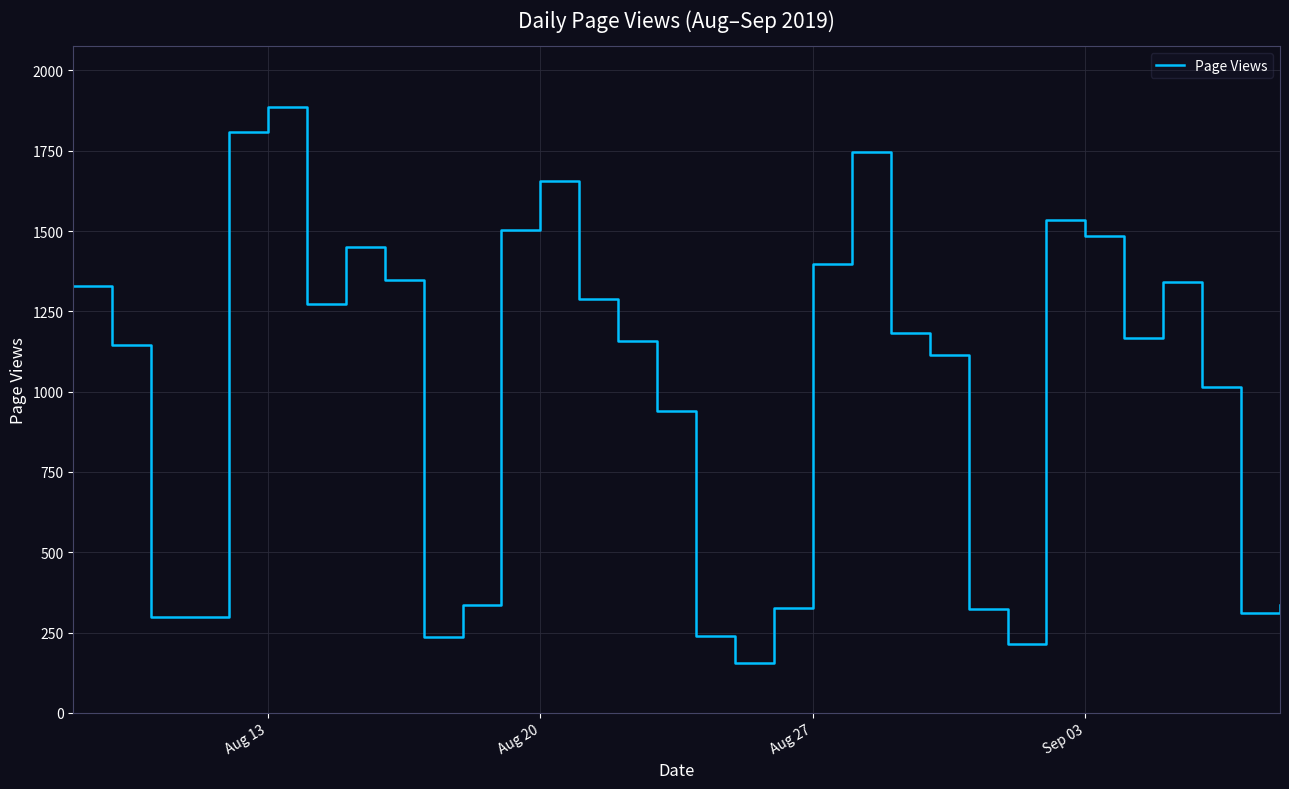

What is the greatest value displayed?

1887